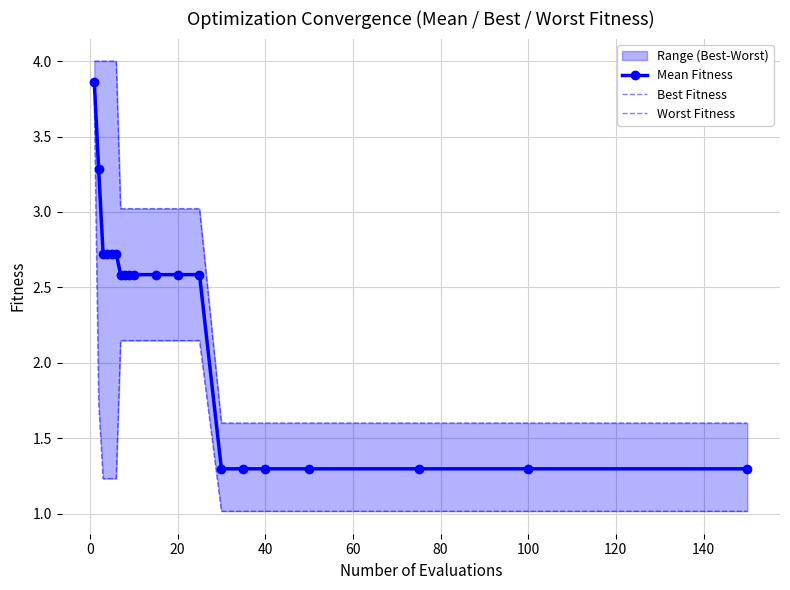

The value of Mean Fitness at 100 is 1.3. True or false?

True